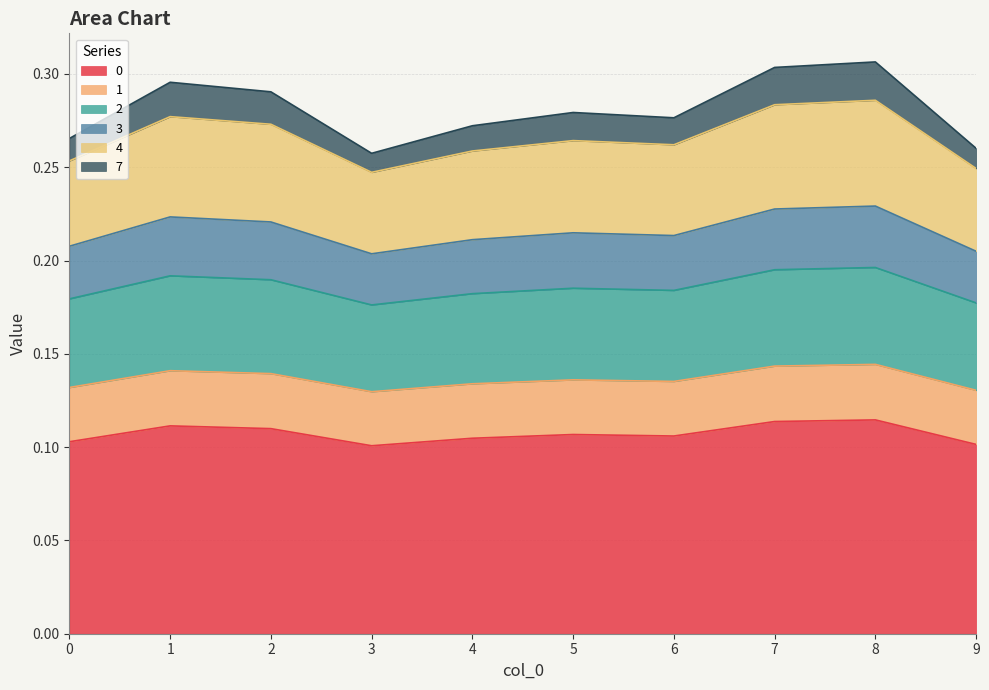

The 1 series shows 0.1 at 2. True or false?

False